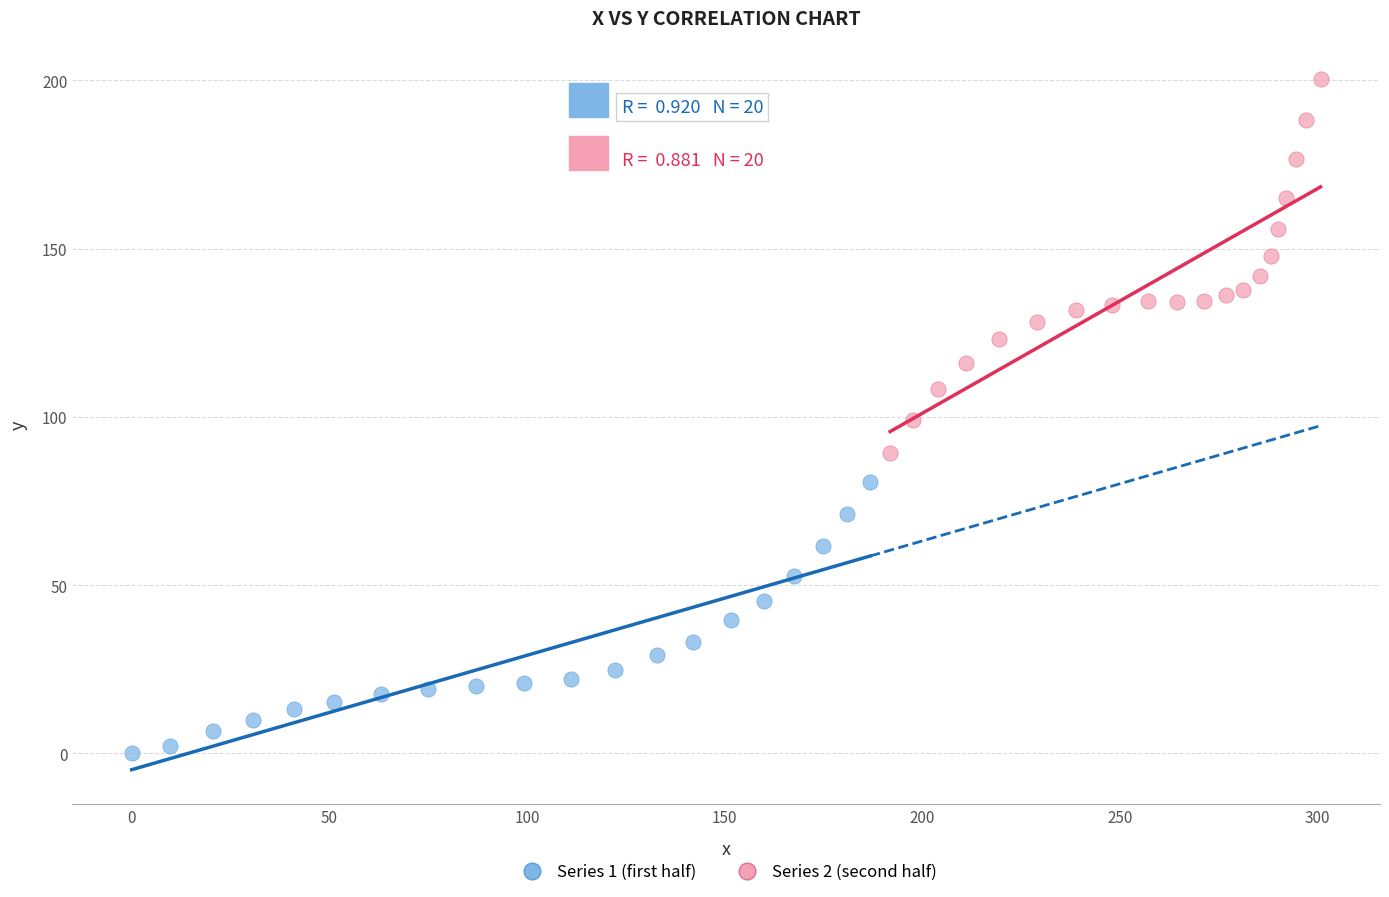

Which series has the largest Y range (max minus min)?

Series 2 (second half)